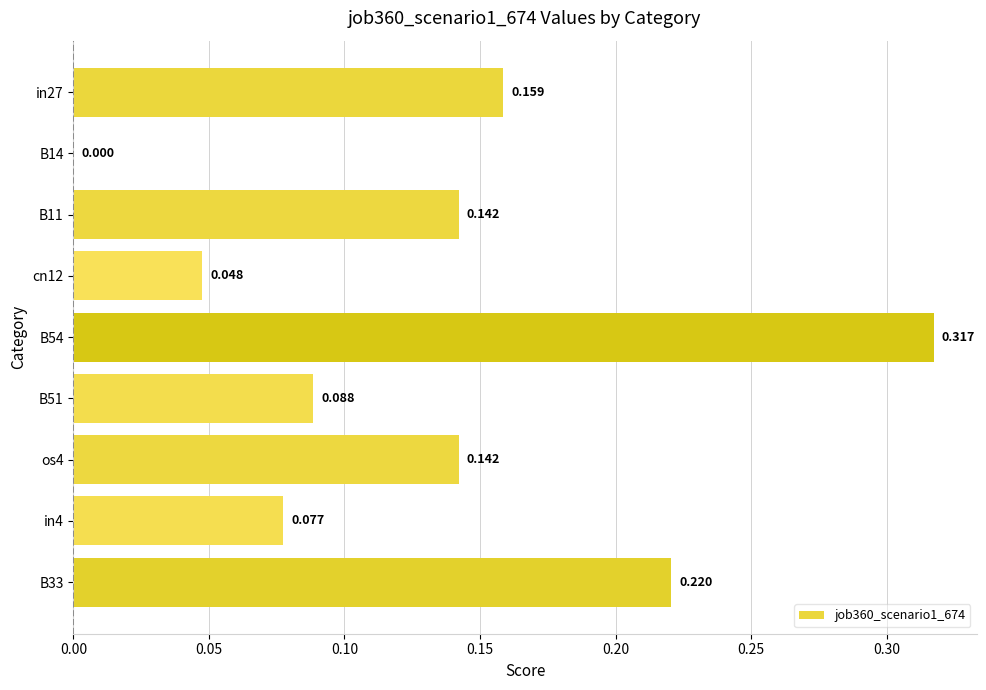

What is the greatest value displayed?

0.3